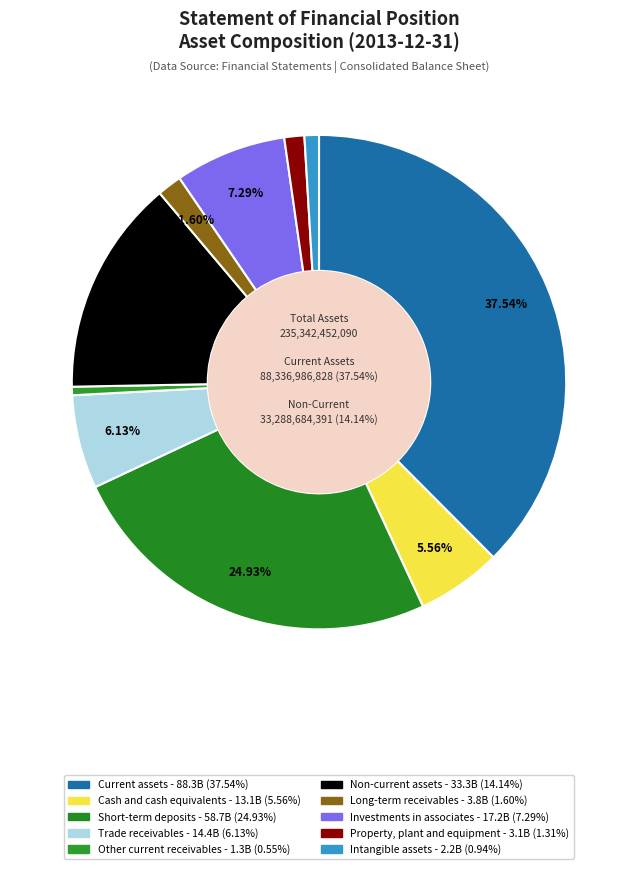

The Other current receivables slice represents 1% of the pie. True or false?

True